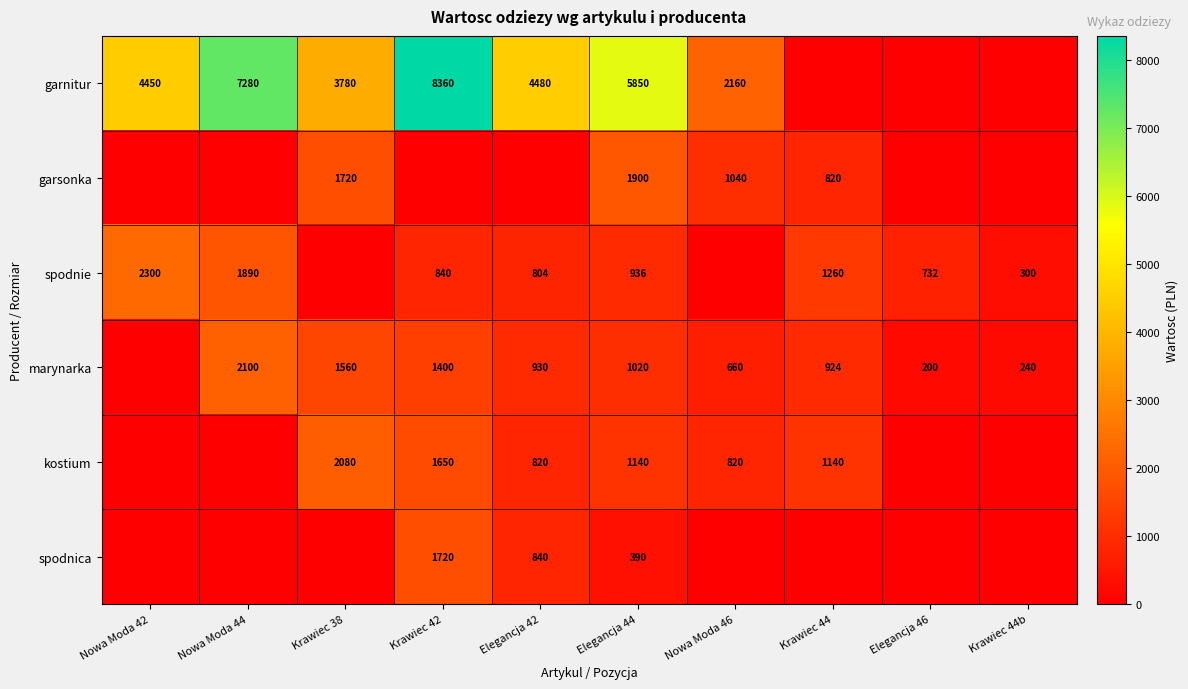

Is it true that garnitur equals 15017 at Krawiec 42?

False